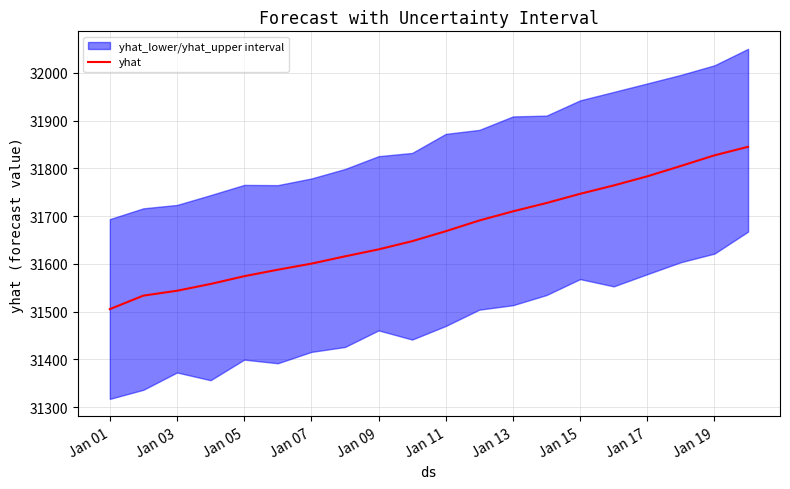

The value of yhat at Jan 19 is 47694.3. True or false?

False